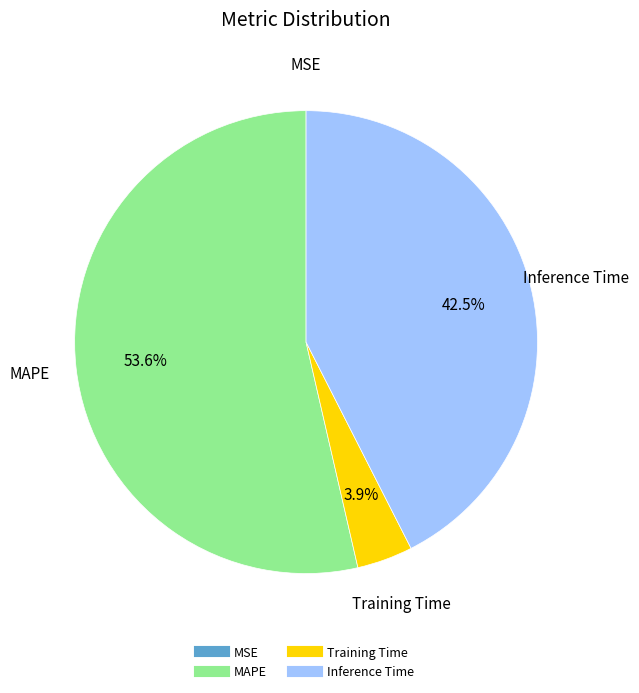

Does any single category account for the majority?

Yes